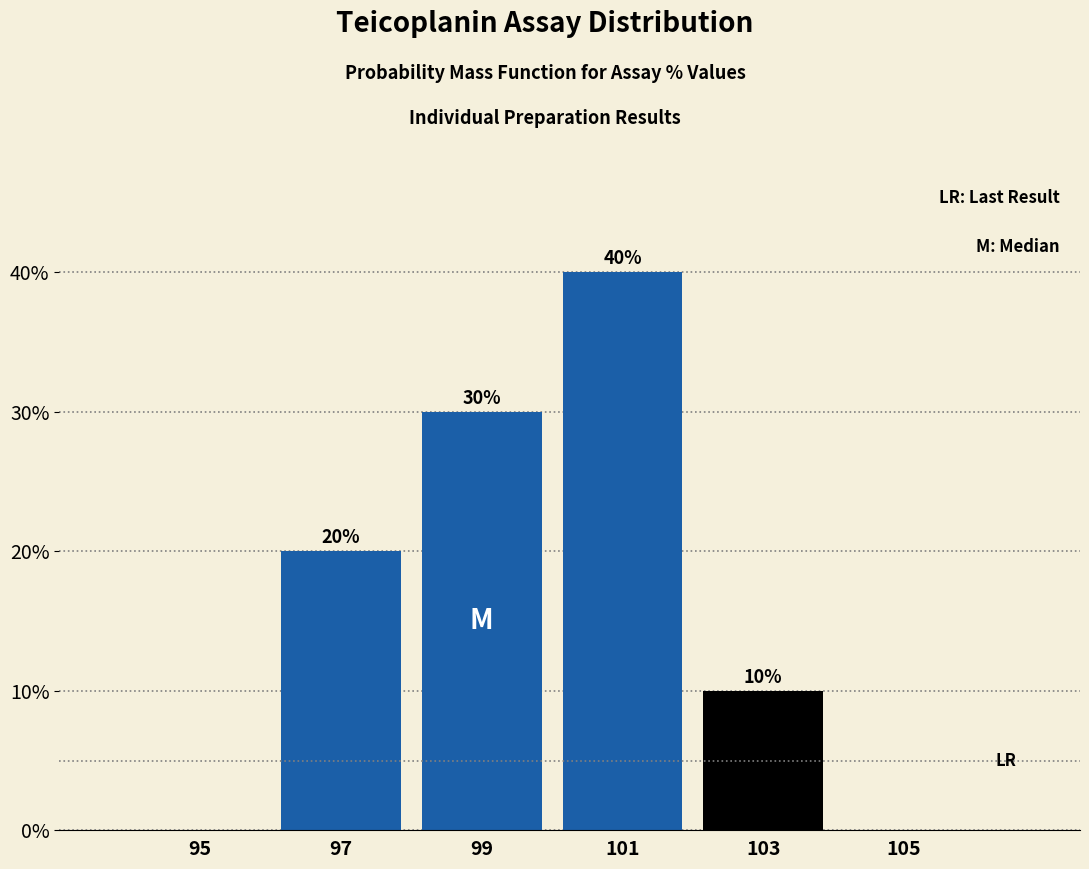

Which range on the x-axis has the tallest bar?

100 to 102